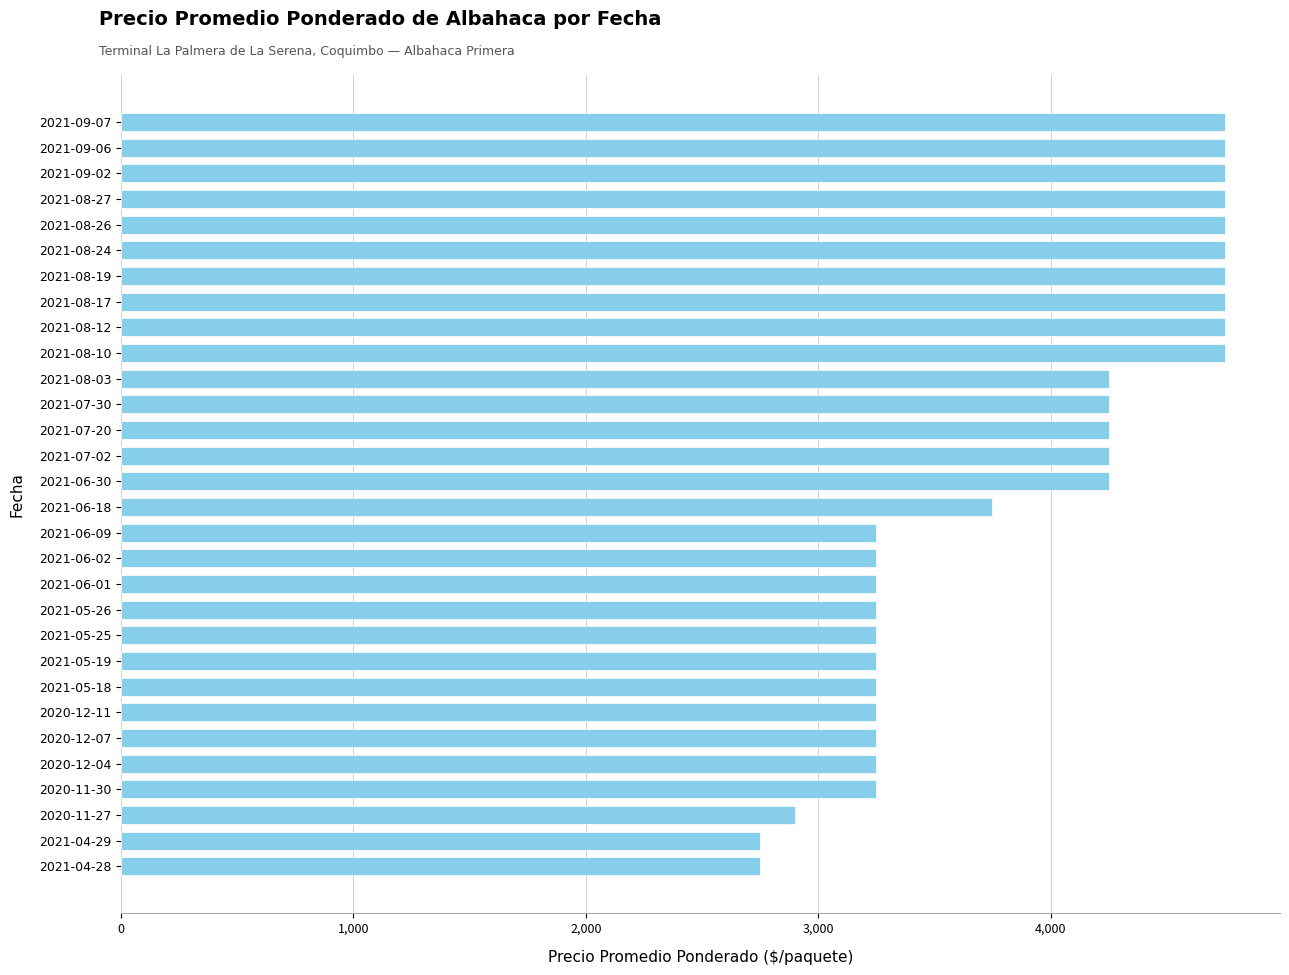

Which has a higher value, 2021-05-18 or 2021-07-20?

2021-07-20